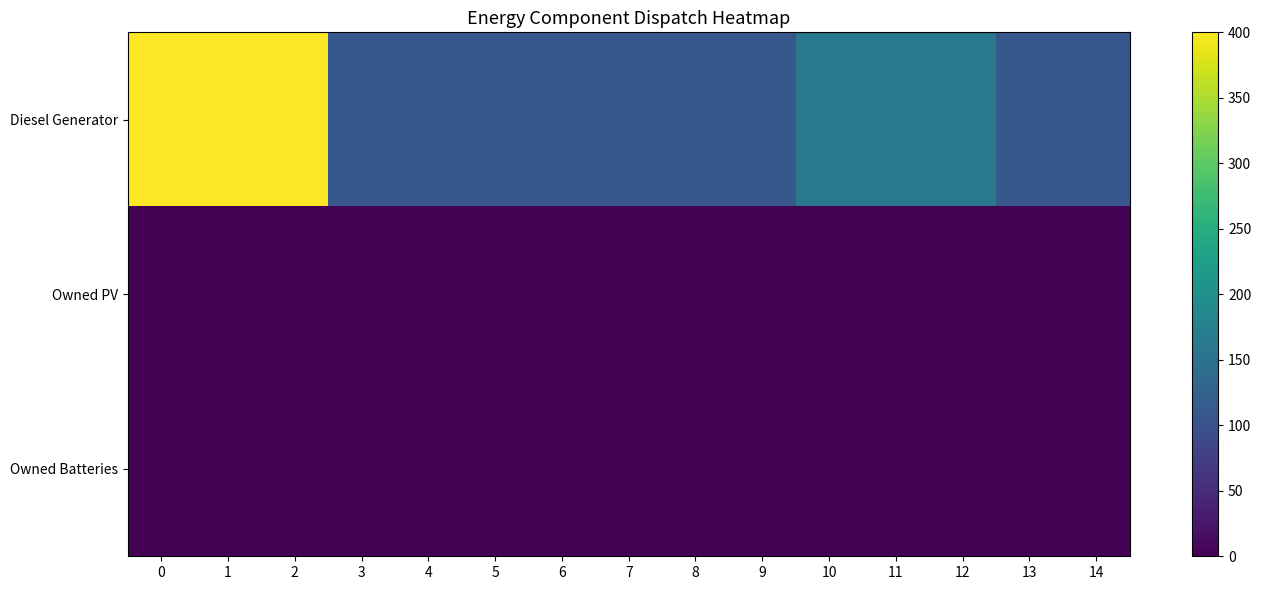

Reading left to right, extract all data points from this chart.

row_0: 0=400	1=400	2=400	3=109	4=109	5=109	6=109	7=109	8=109	9=109	10=160	11=160	12=160	13=109	14=109
row_1: 0=0	1=0	2=0	3=0	4=0	5=0	6=0	7=0	8=0	9=0	10=0	11=0	12=0	13=0	14=0
row_2: 0=0	1=0	2=0	3=0	4=0	5=0	6=0	7=0	8=0	9=0	10=0	11=0	12=0	13=0	14=0